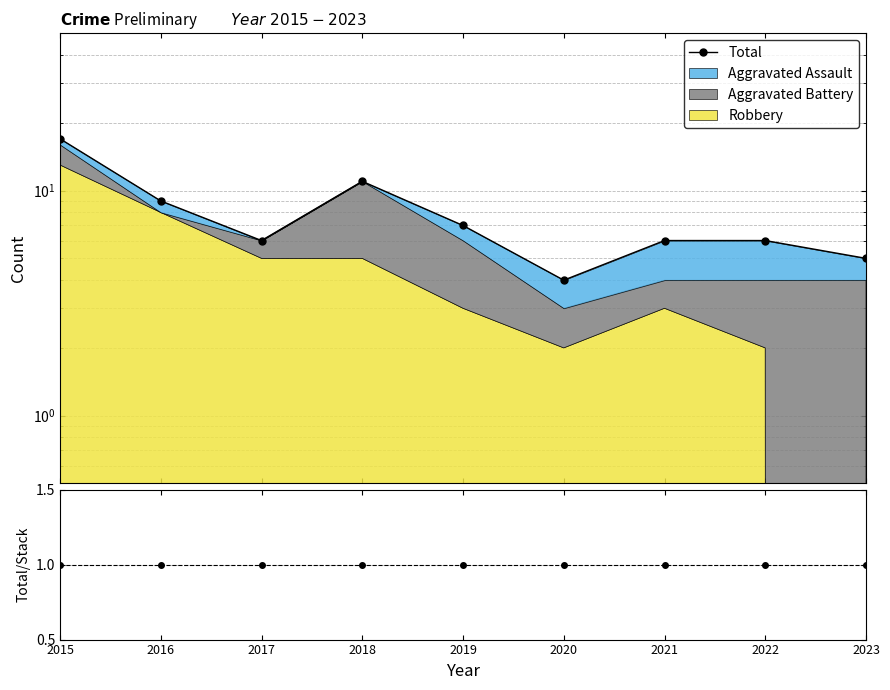

Reading right to left, what are all the values shown in this chart?

Total: 5	6	6	4	7	11	6	9	17
Total/Stacked: 1	1	1	1	1	1	1	1	1